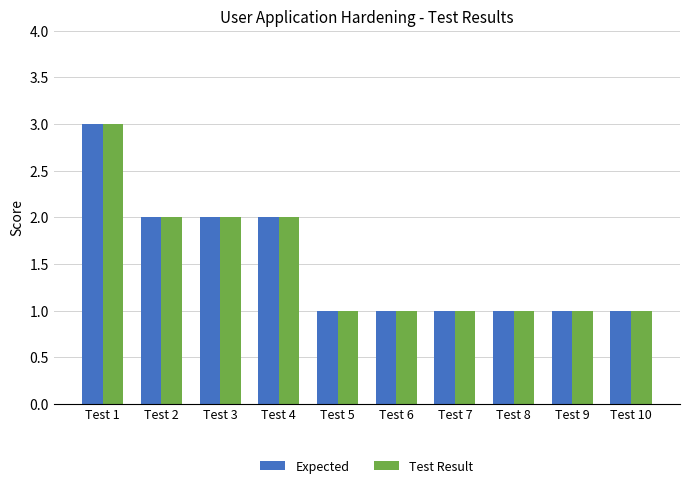

At which category is the sum across all series the highest?

Test 1